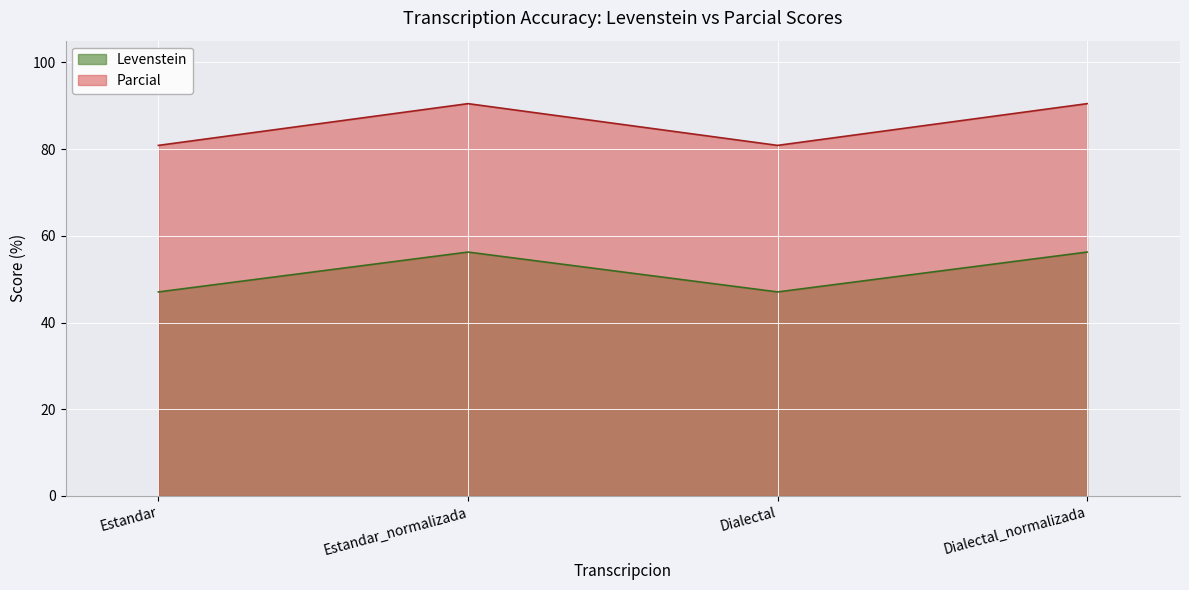

Where does the Levenstein series first go above 56?

Estandar_normalizada